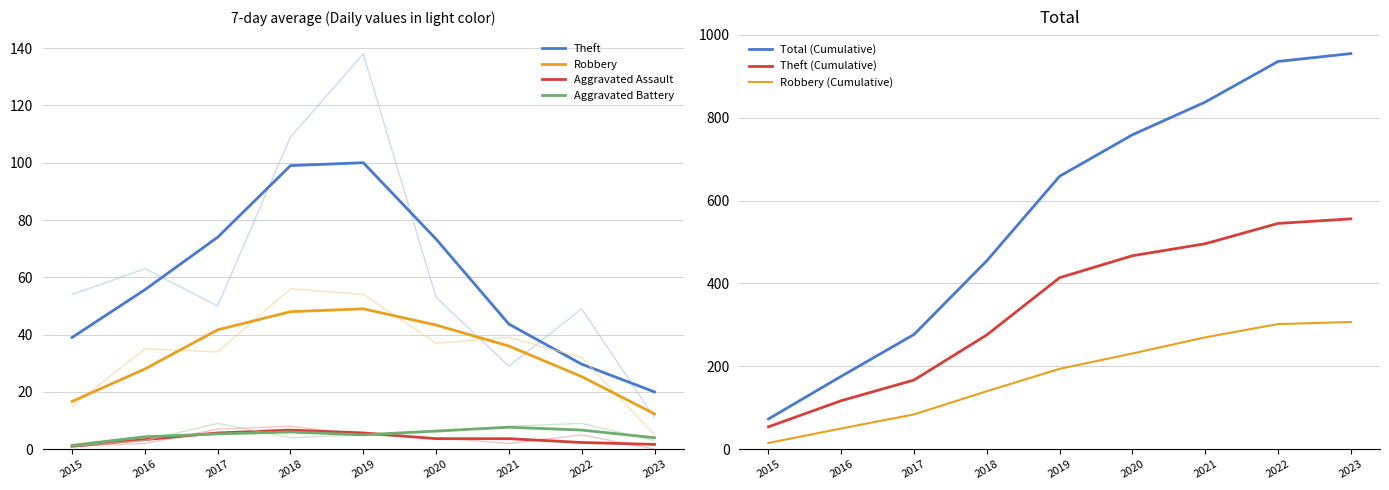

Which label corresponds to the largest value in the chart?

2019